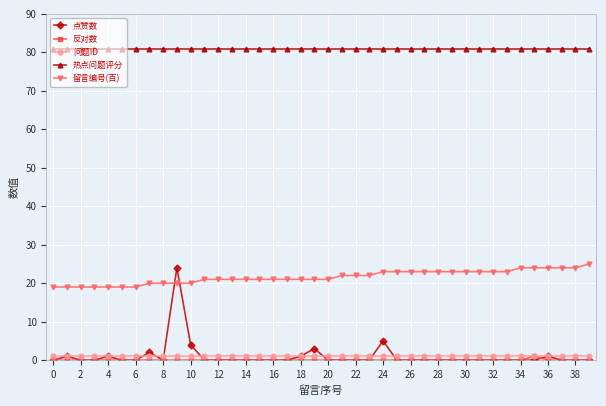

What is the maximum value for 热点问题评分?

81